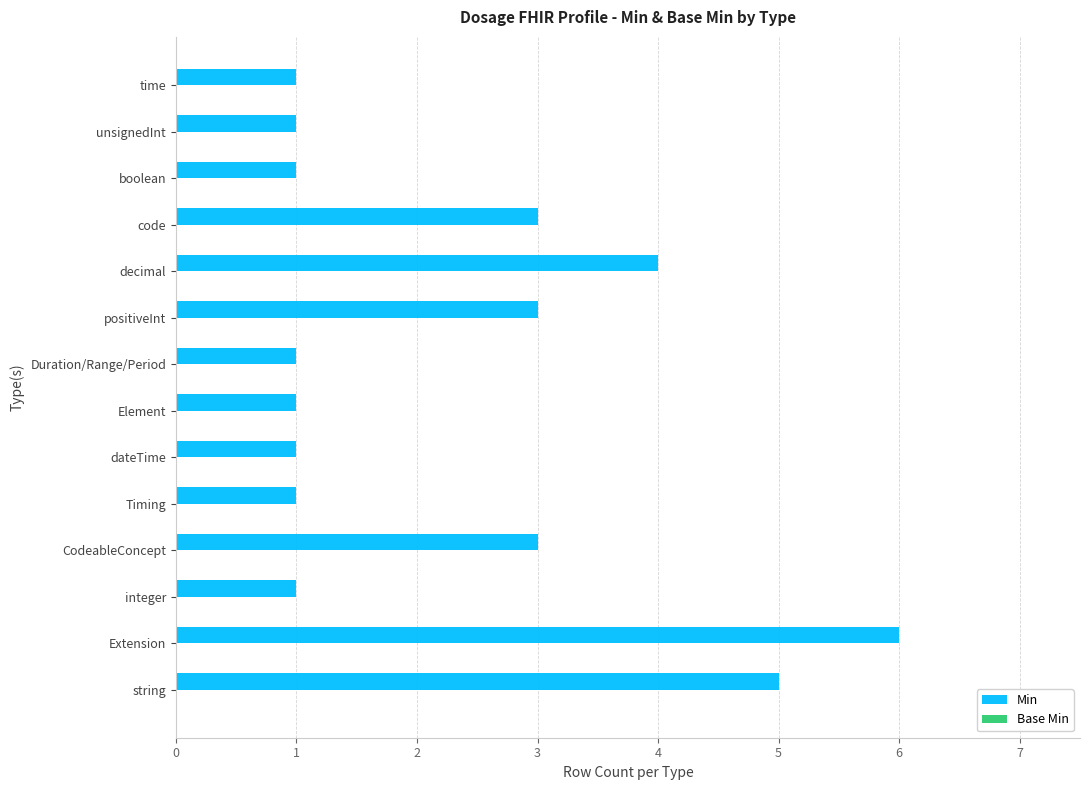

How many distinct data groups are displayed?

1